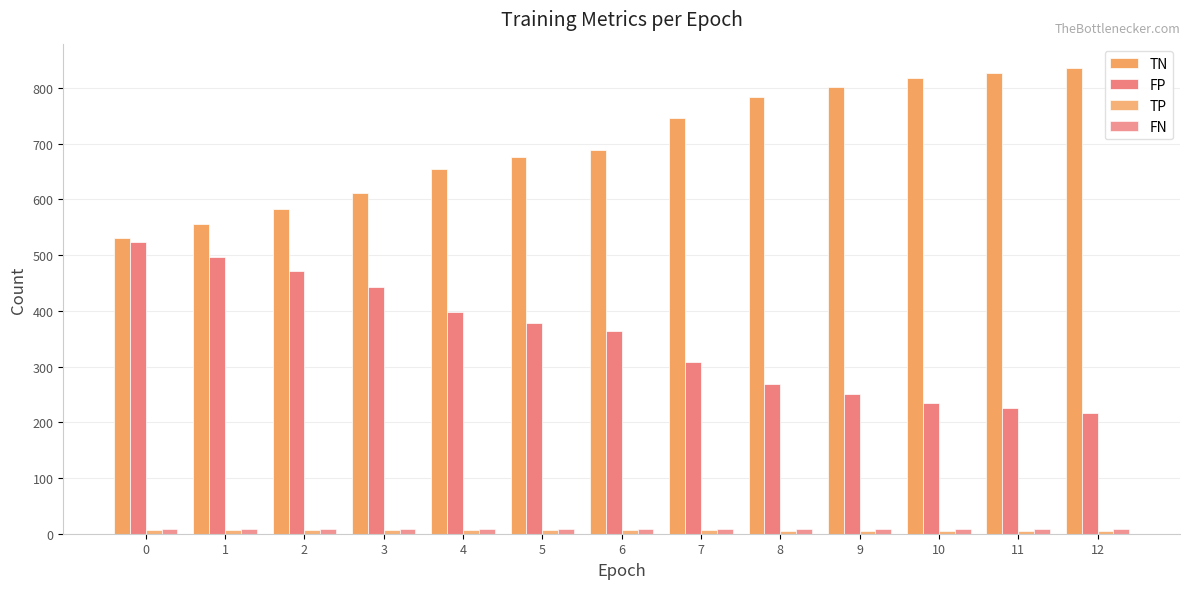

What is the sum of the FP values at 12 and 1?

714